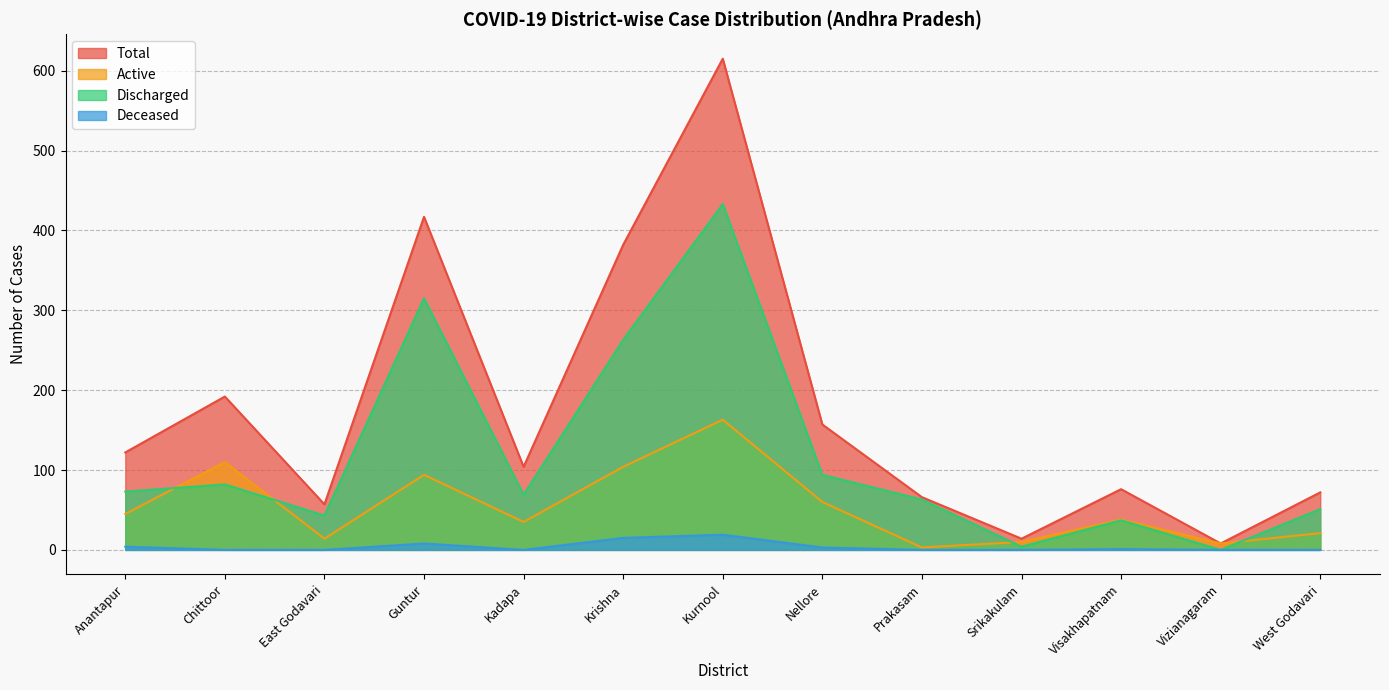

Which series ends up on top after the final intersection of Active and Discharged?

Discharged